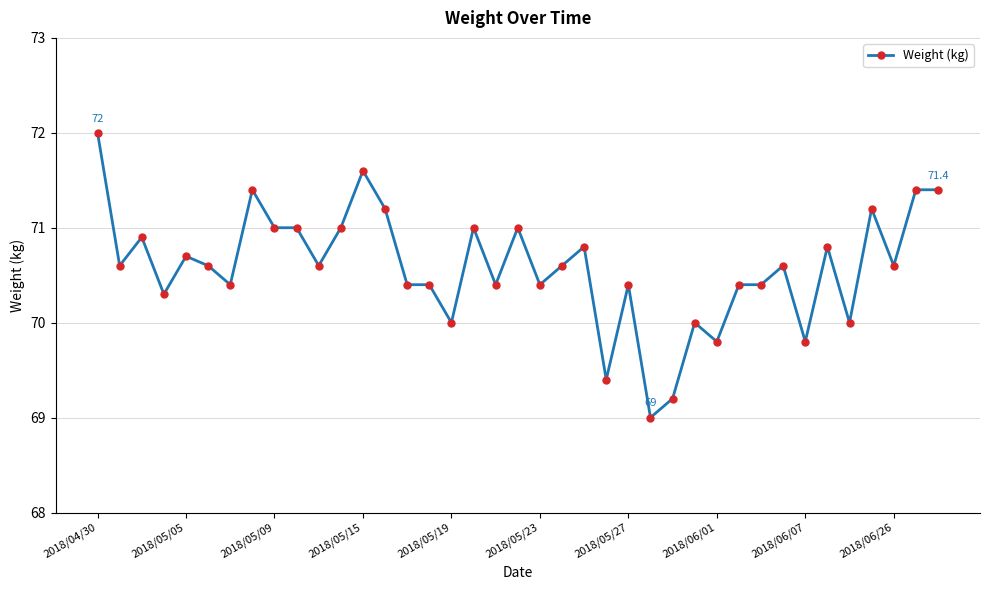

What is the greatest value displayed?

72.0